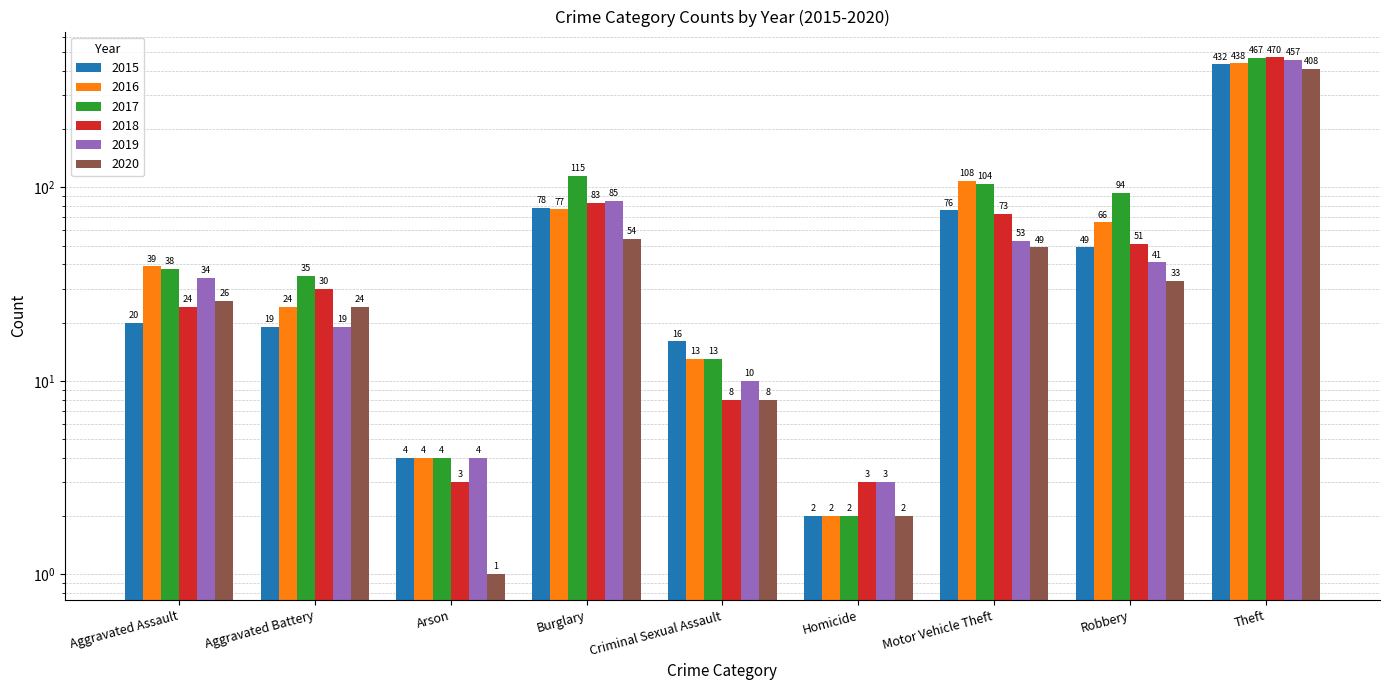

What is the minimum value for 2016?

2